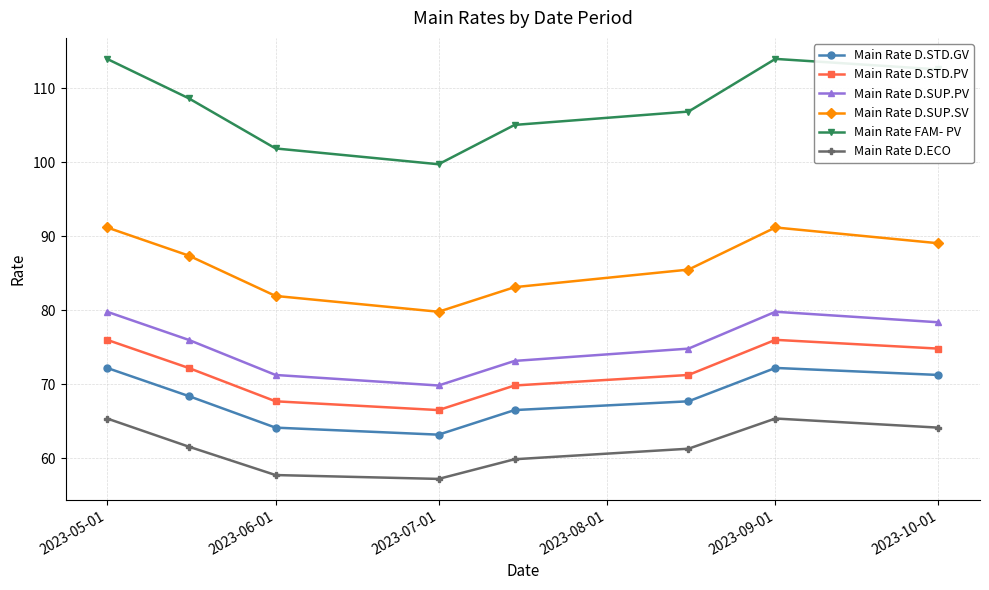

True or false: Main Rate D.STD.GV has more than 1 interior local peaks.

False